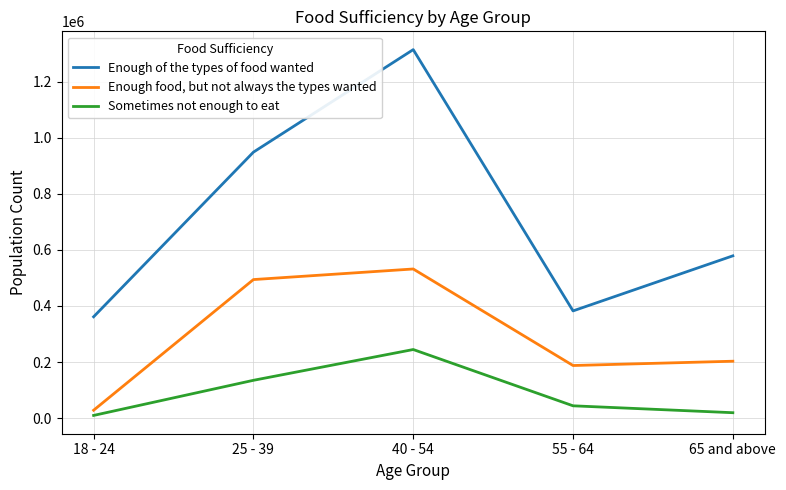

At which label does Enough of the types of food wanted first exceed 578679?

25 - 39